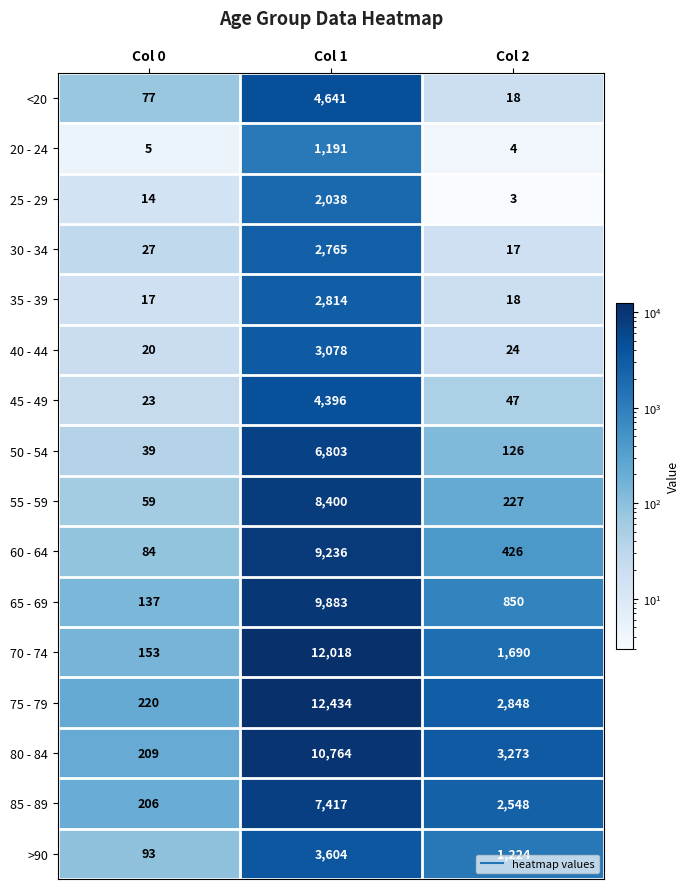

Which series has the largest range (max minus min)?

75 - 79